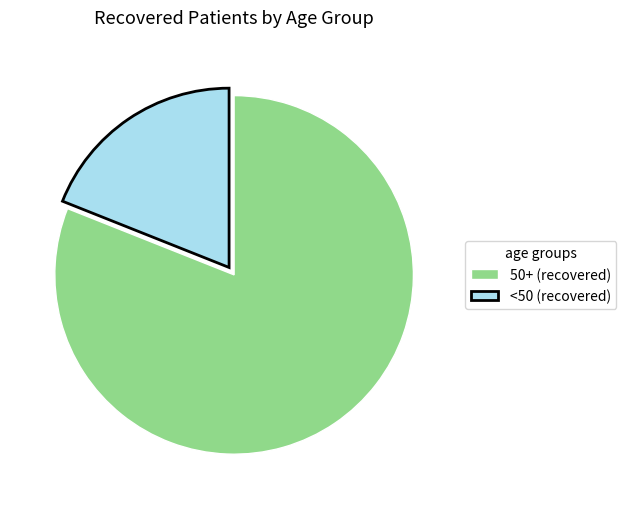

Combined, do 50+ (recovered) and <50 (recovered) account for over 50%?

Yes